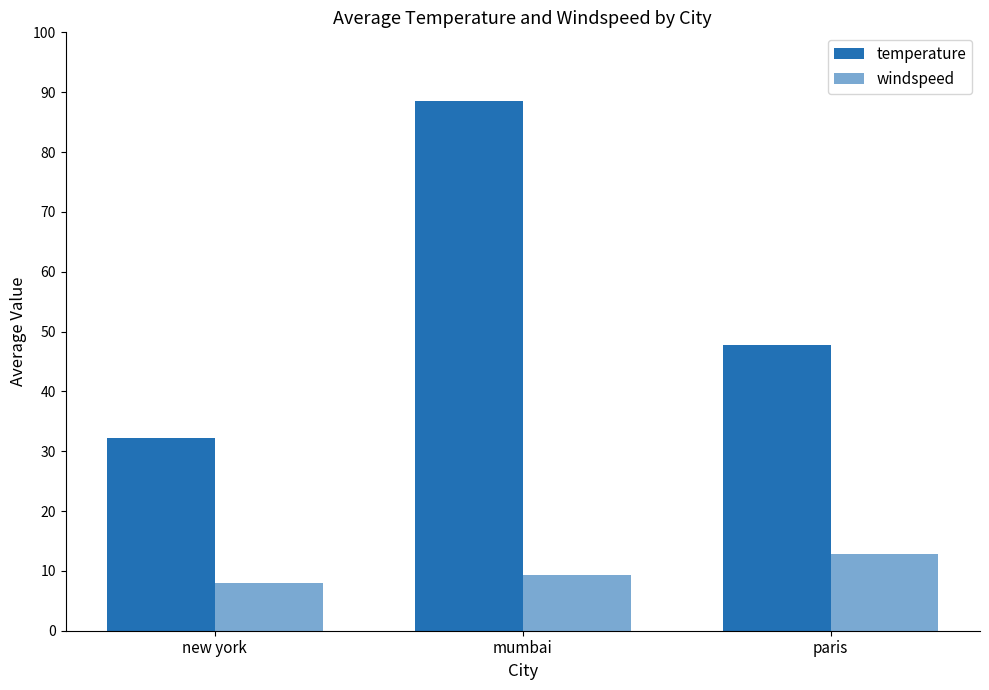

Which series has the largest total across all categories?

temperature